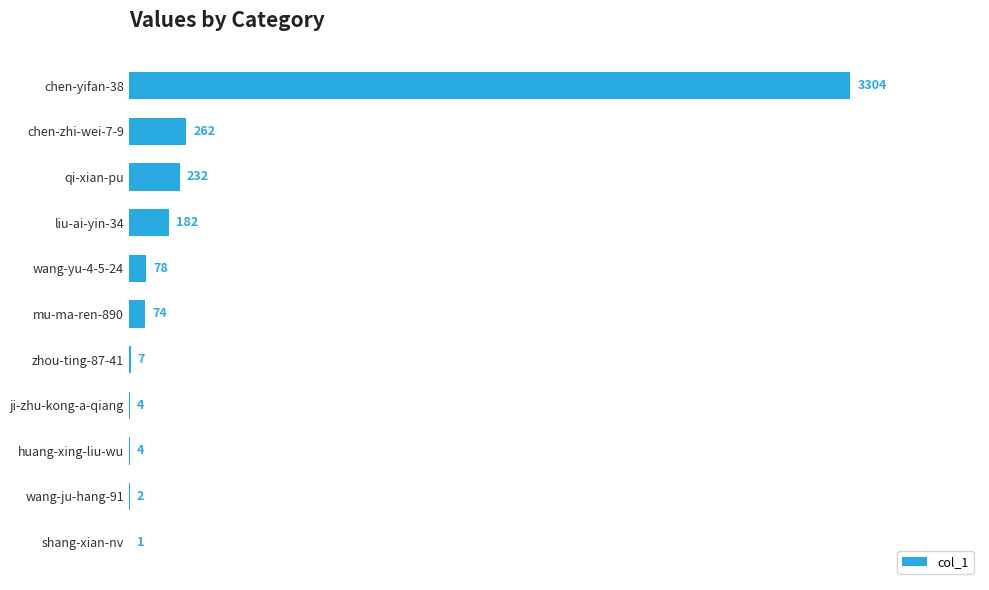

Is it true that the value at shang-xian-nv is 1?

True